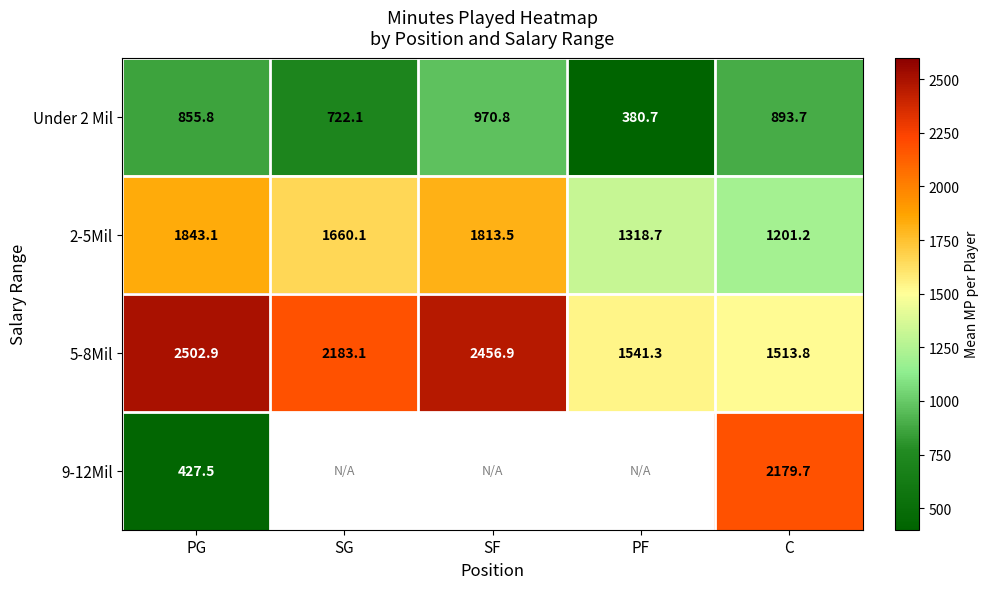

What is the difference between the maximum and second lowest values in the Under 2 Mil series?

248.7